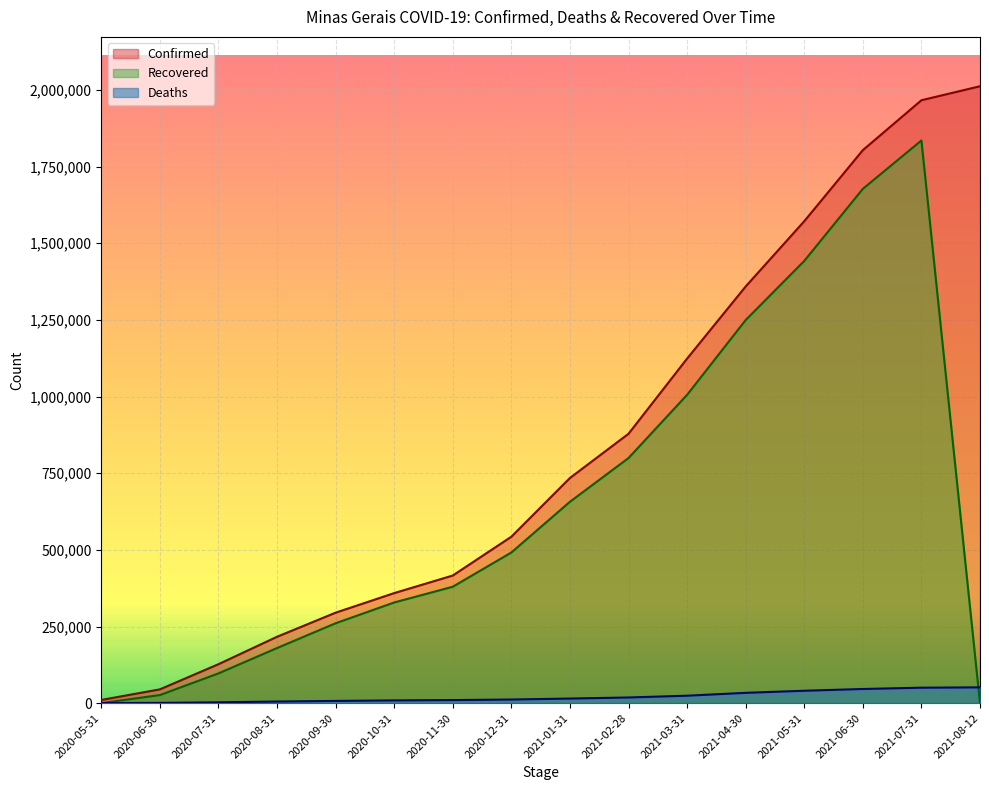

True or false: Deaths has more than 0 interior local peaks.

False